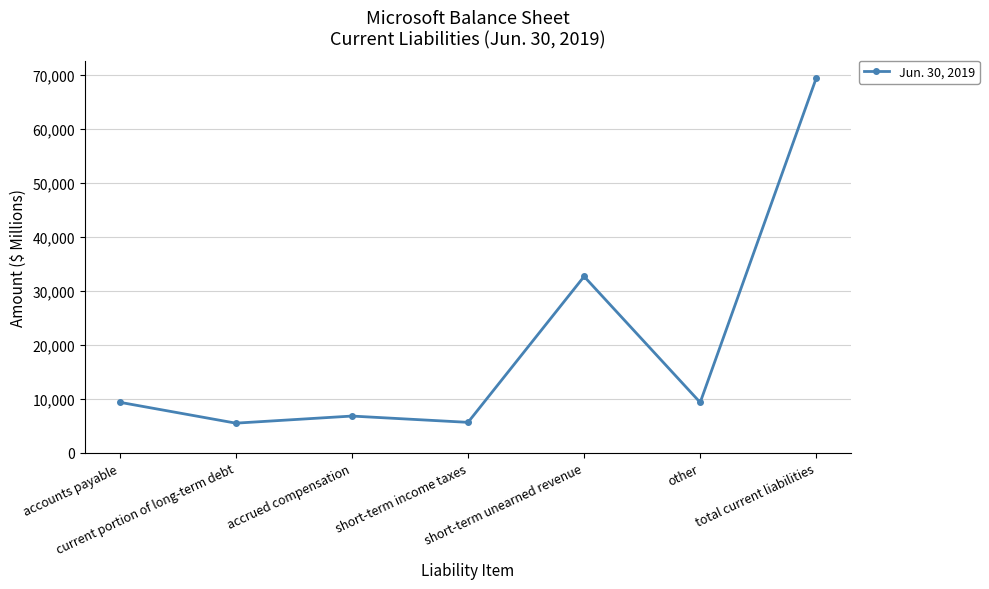

What is the sum of all values?

138840